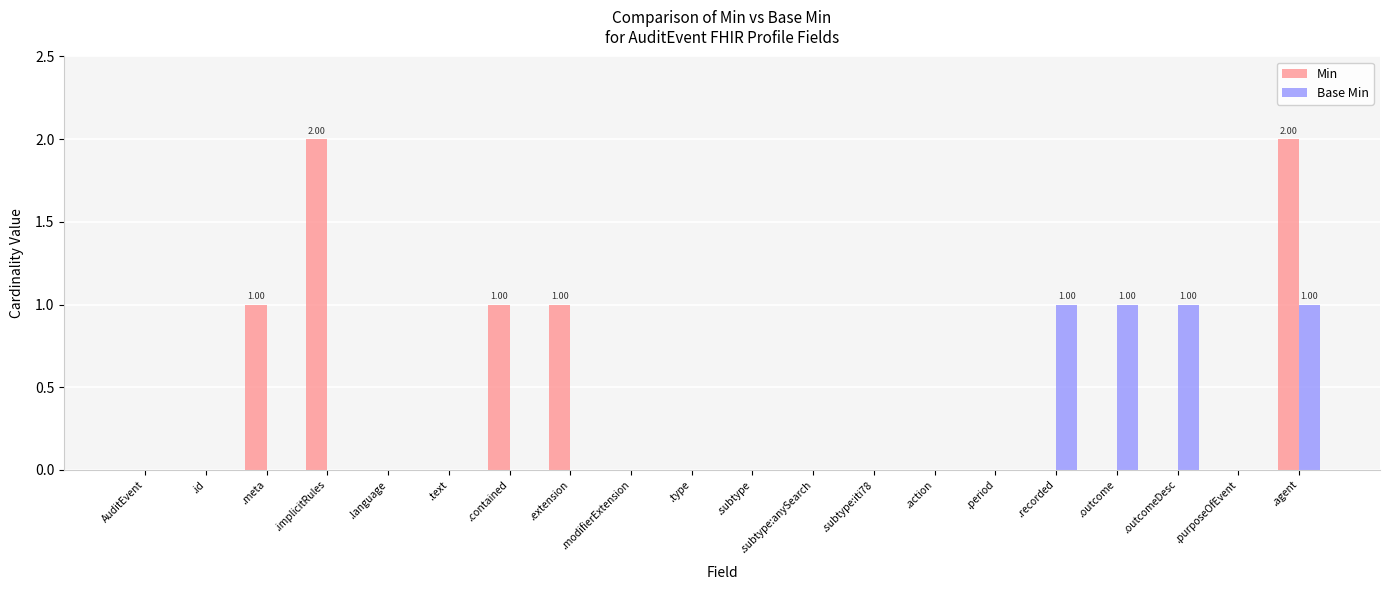

Which series has the largest total across all categories?

Min